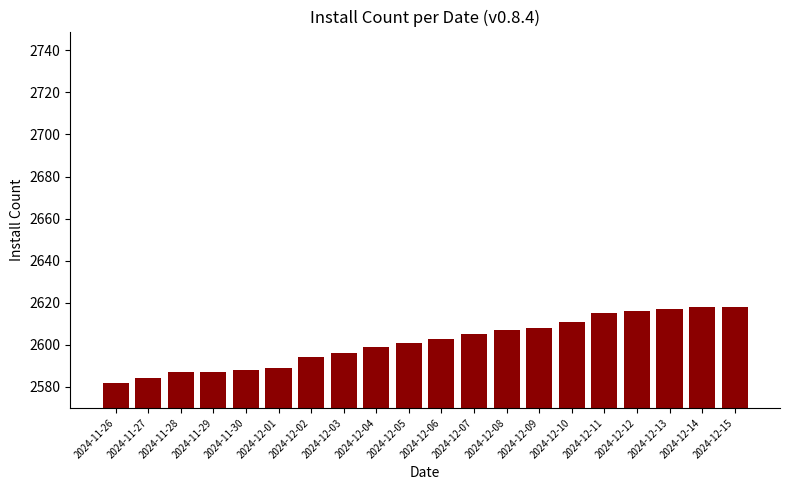

What is the value of the 1st bar from the left?

2582